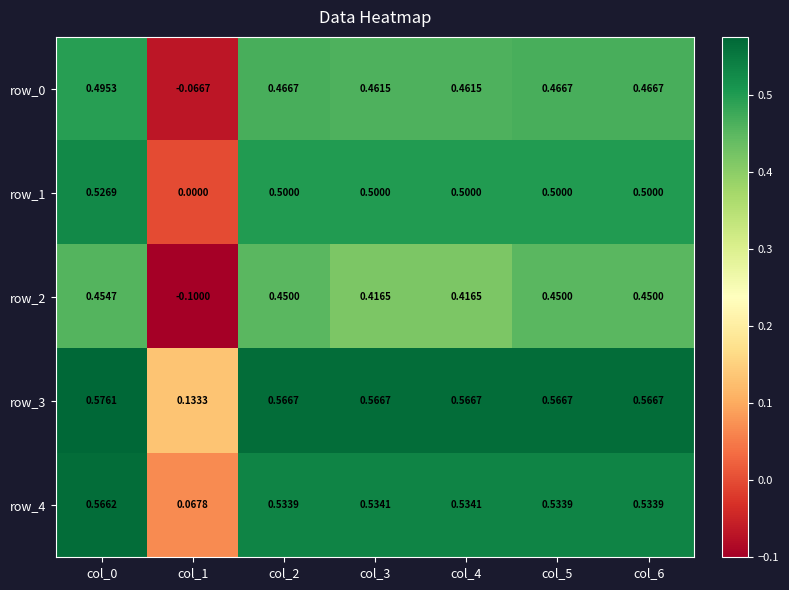

Is the value of row_0 at col_2 greater than the value of row_1 at col_4?

No